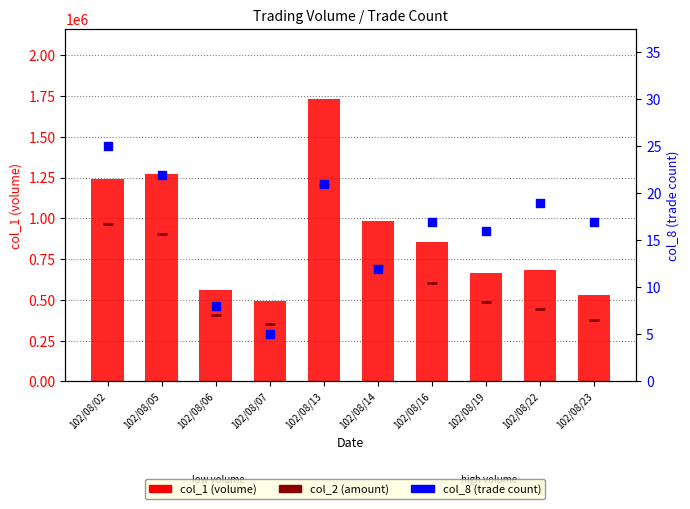

Which series contains the lowest Y value?

col_8 (trade count)